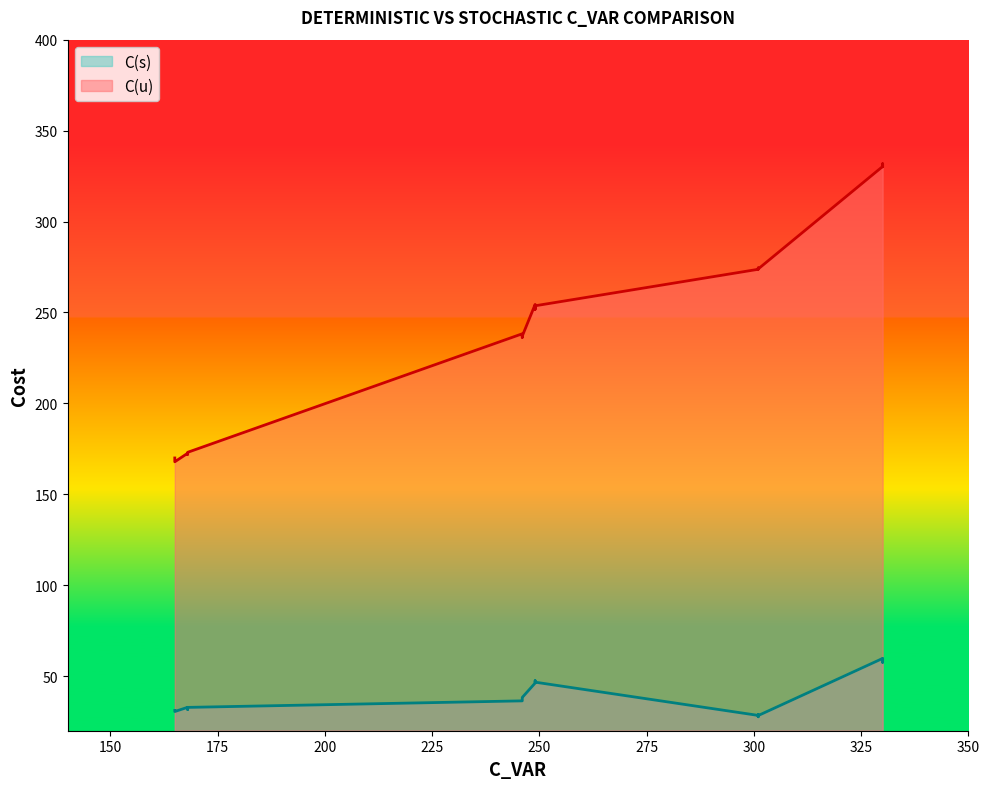

True or false: C(s) and C(u) intersect in this chart.

False